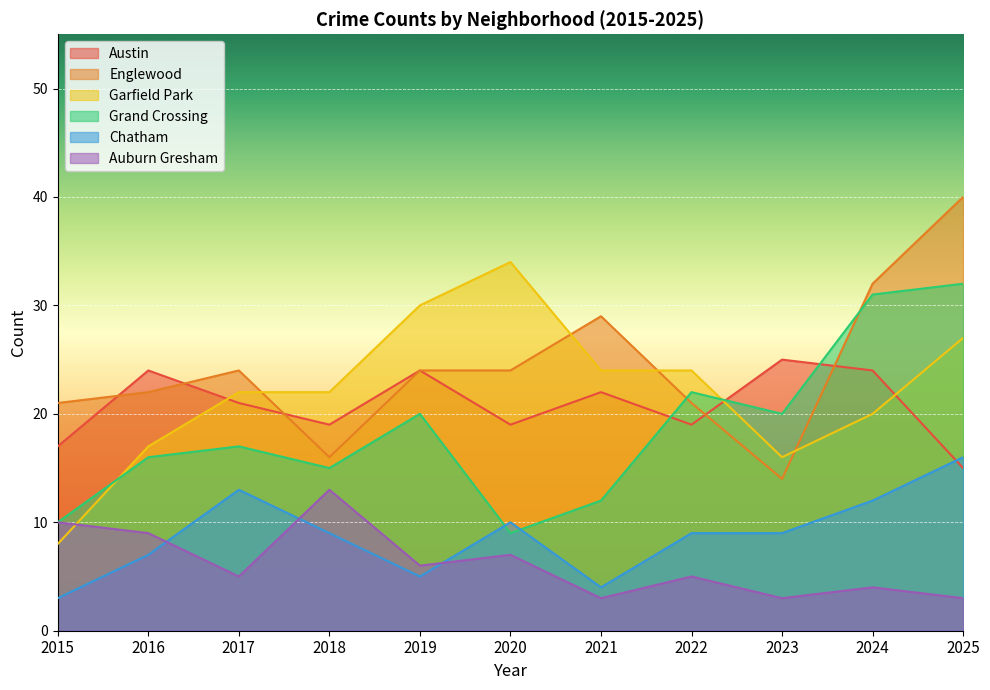

Reading left to right, what are all the values shown in this chart?

Austin: 2015=17	2016=24	2017=21	2018=19	2019=24	2020=19	2021=22	2022=19	2023=25	2024=24	2025=15
Englewood: 2015=21	2016=22	2017=24	2018=16	2019=24	2020=24	2021=29	2022=21	2023=14	2024=32	2025=40
Garfield Park: 2015=8	2016=17	2017=22	2018=22	2019=30	2020=34	2021=24	2022=24	2023=16	2024=20	2025=27
Grand Crossing: 2015=10	2016=16	2017=17	2018=15	2019=20	2020=9	2021=12	2022=22	2023=20	2024=31	2025=32
Chatham: 2015=3	2016=7	2017=13	2018=9	2019=5	2020=10	2021=4	2022=9	2023=9	2024=12	2025=16
Auburn Gresham: 2015=10	2016=9	2017=5	2018=13	2019=6	2020=7	2021=3	2022=5	2023=3	2024=4	2025=3